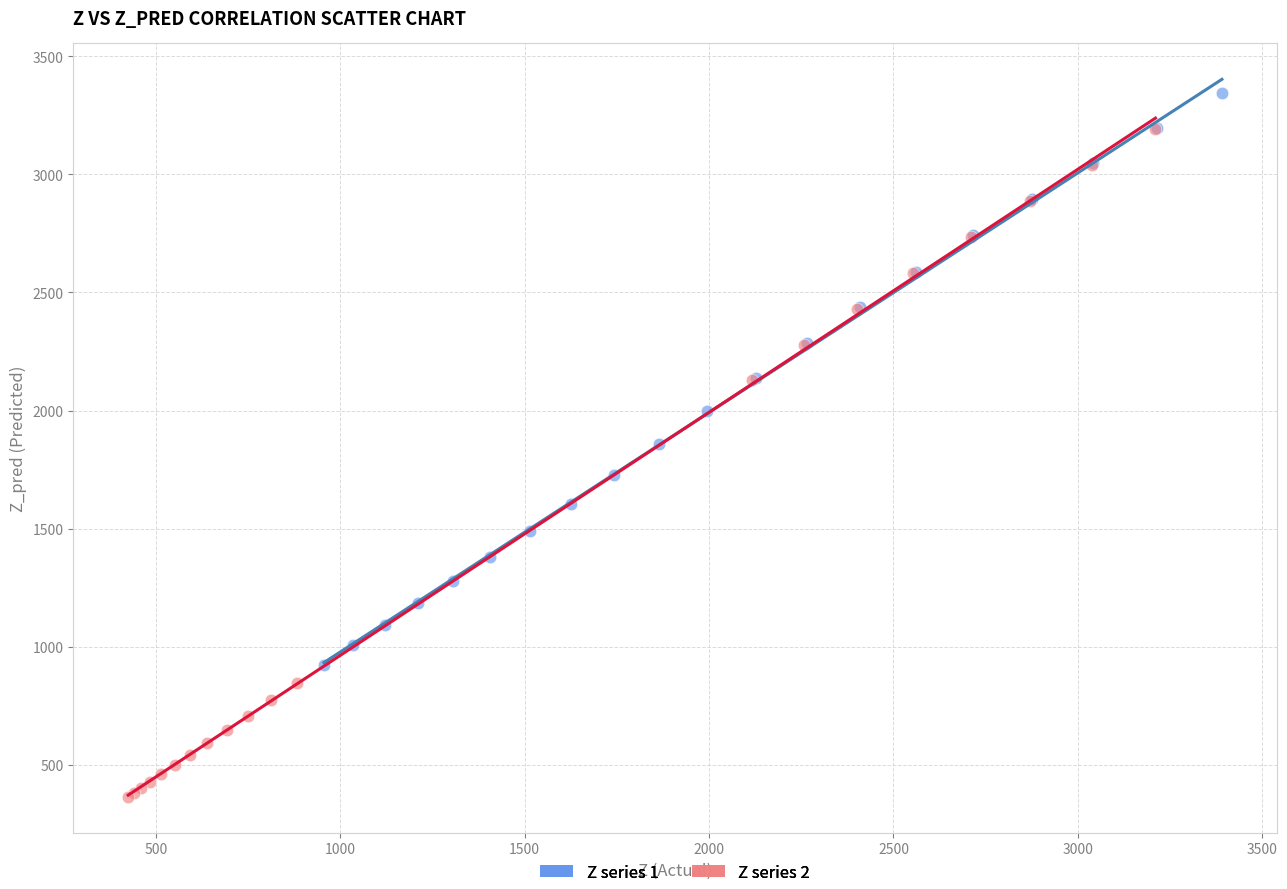

What are all the series names shown in the legend?

Z series 1, Z series 2